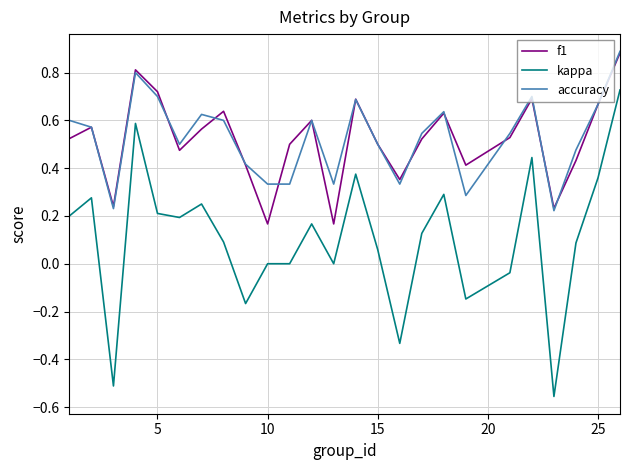

How many series are shown in this chart?

3